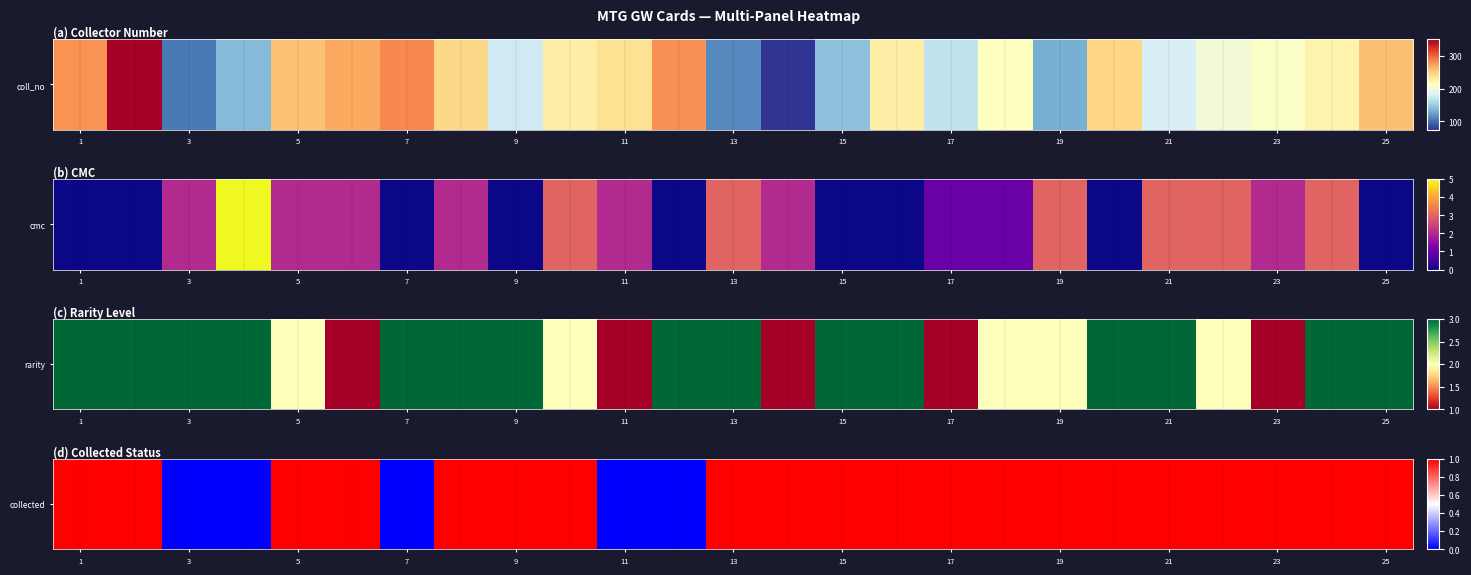

How many values are below 1?

5